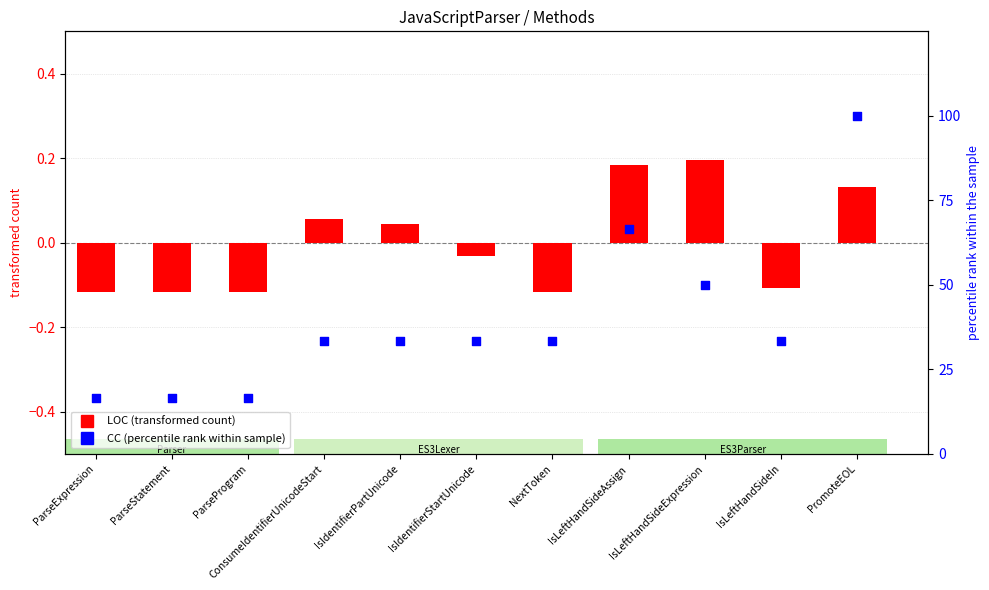

What is the total value across all series at ParseStatement?

16.5